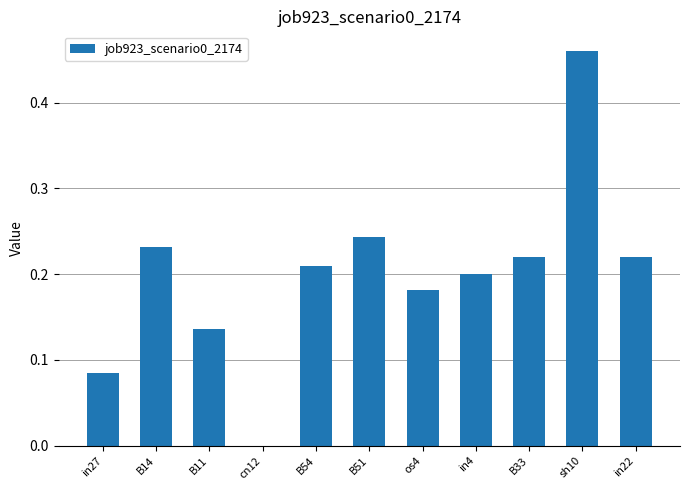

Which category has the highest value across all series?

sh10